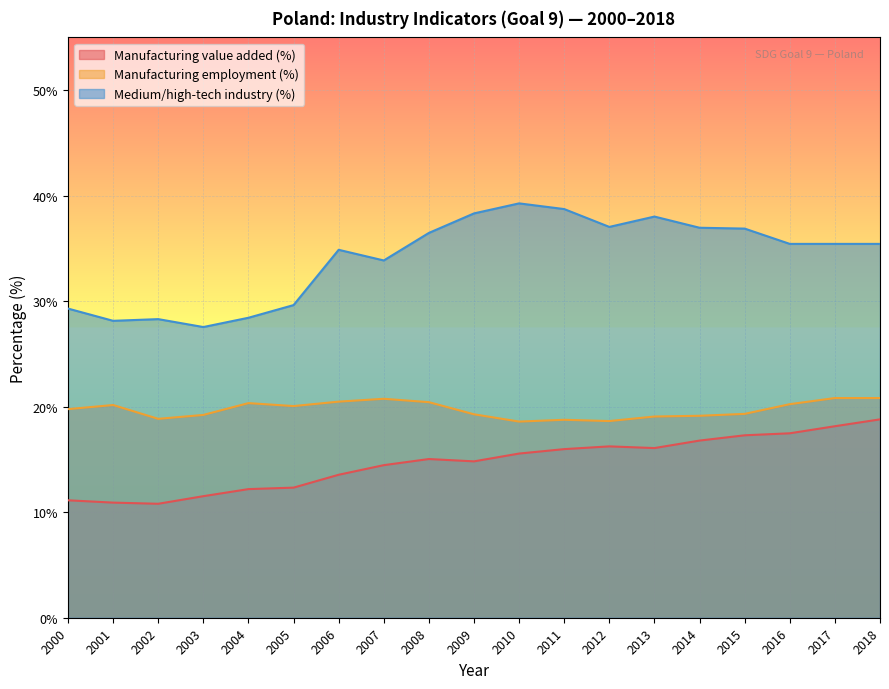

What value does the Manufacturing value added (%) series have at 2013?

16.1